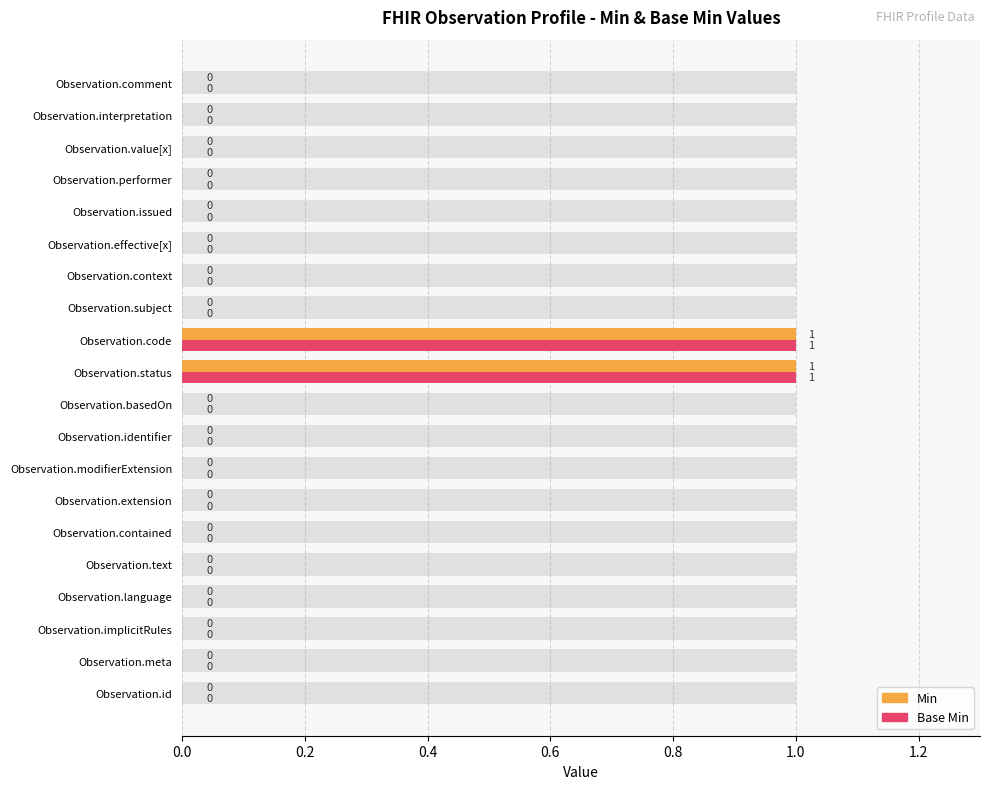

How many Min values are between 0 and 1?

20